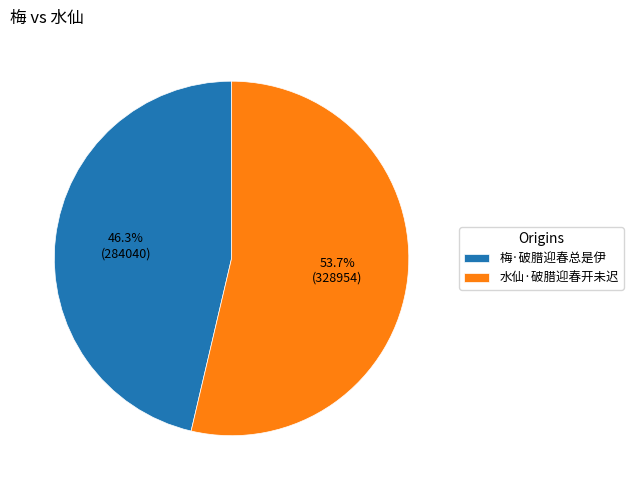

True or false: 梅·破腊迎春总是伊 accounts for 38% of the total.

False